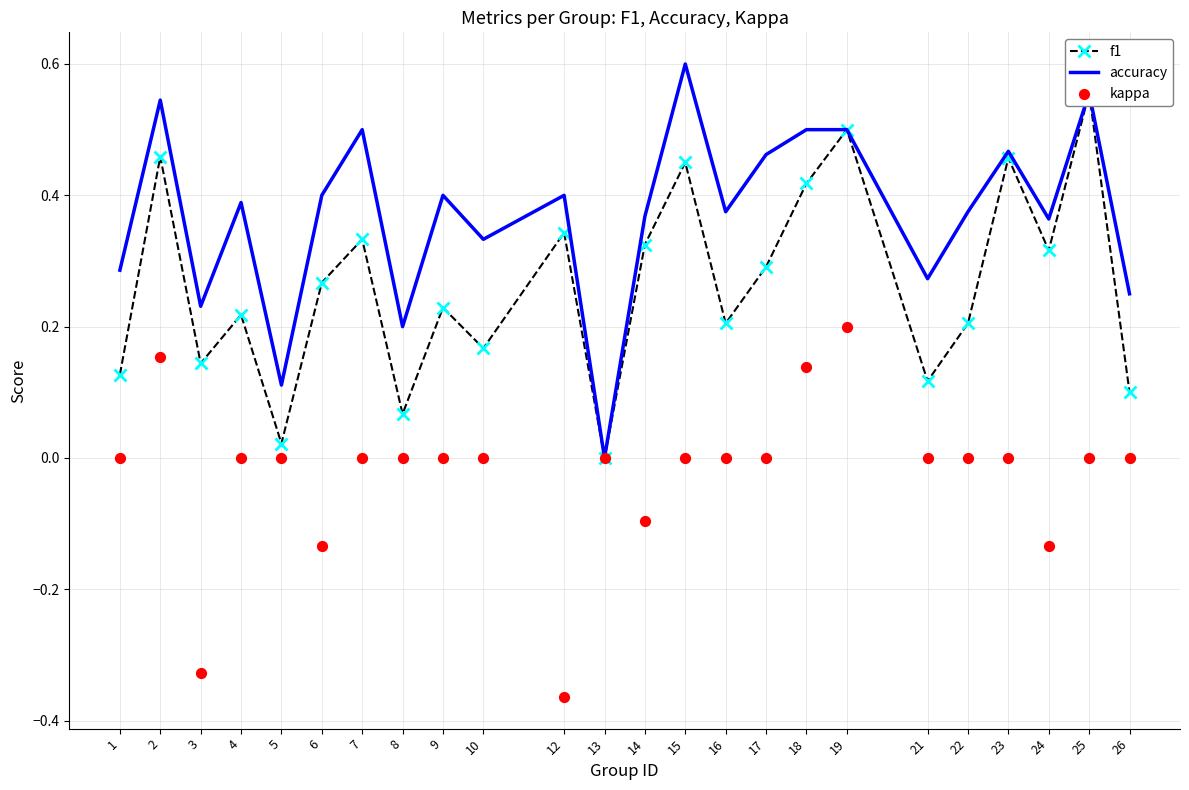

At how many categories does at least one series exceed 0?

23